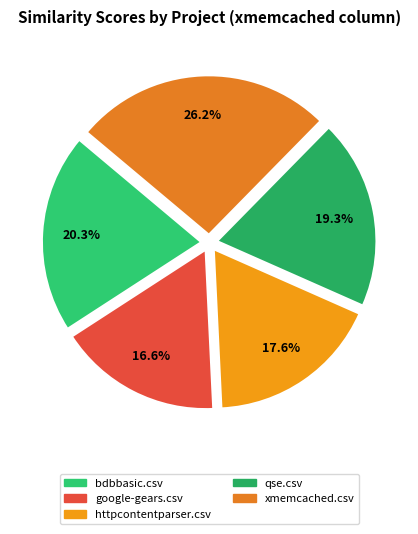

What percentage is the httpcontentparser.csv slice, to the nearest percent?

18%